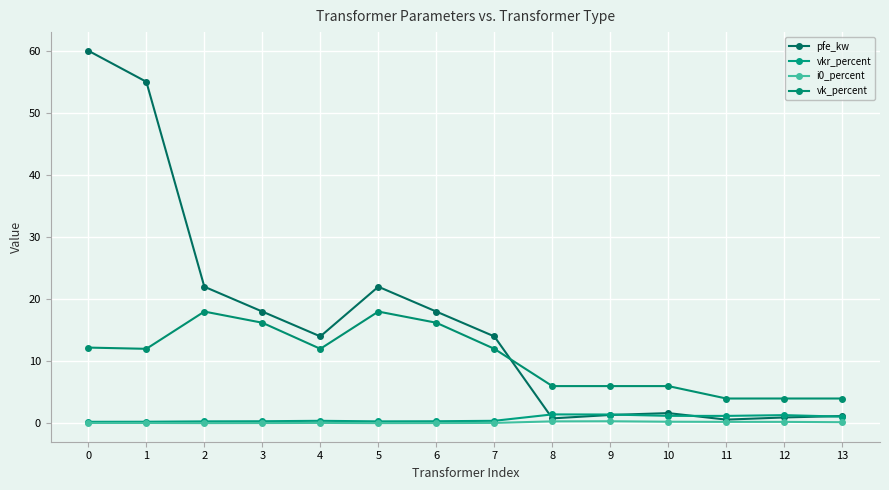

True or false: vkr_percent has a value of 1.4 at 8.

True